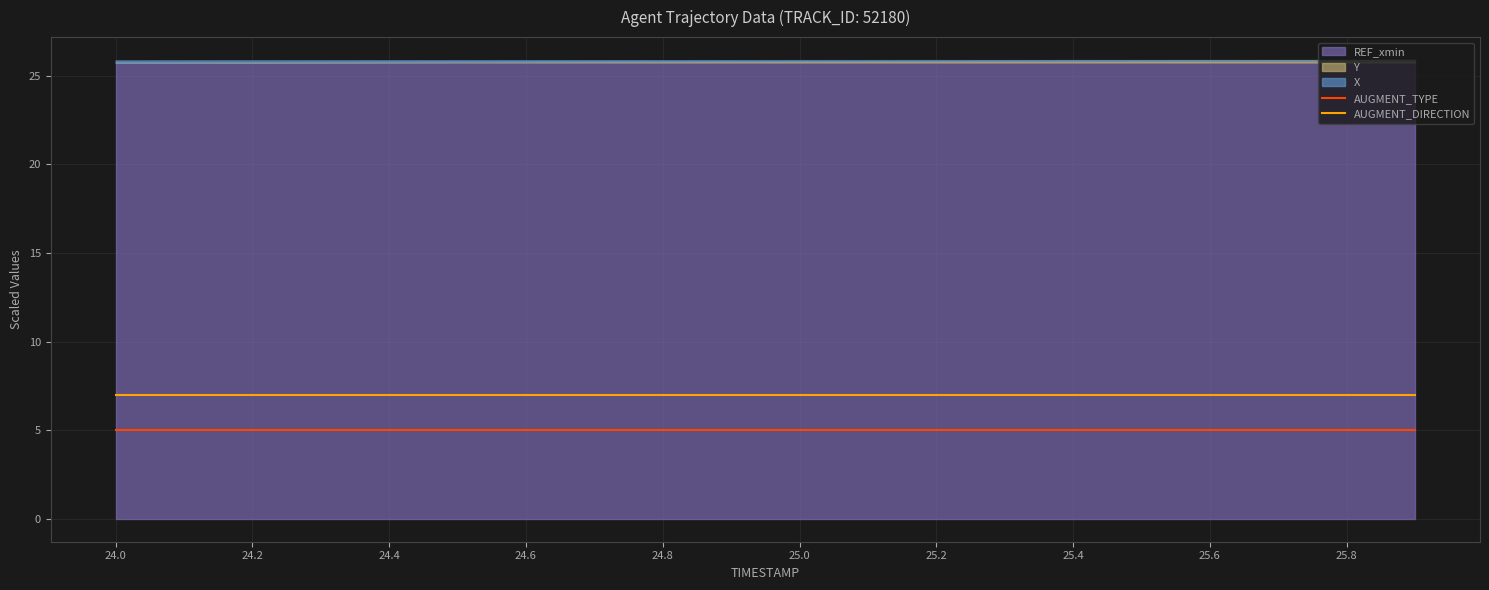

True or false: AUGMENT_TYPE and AUGMENT_DIRECTION intersect in this chart.

False